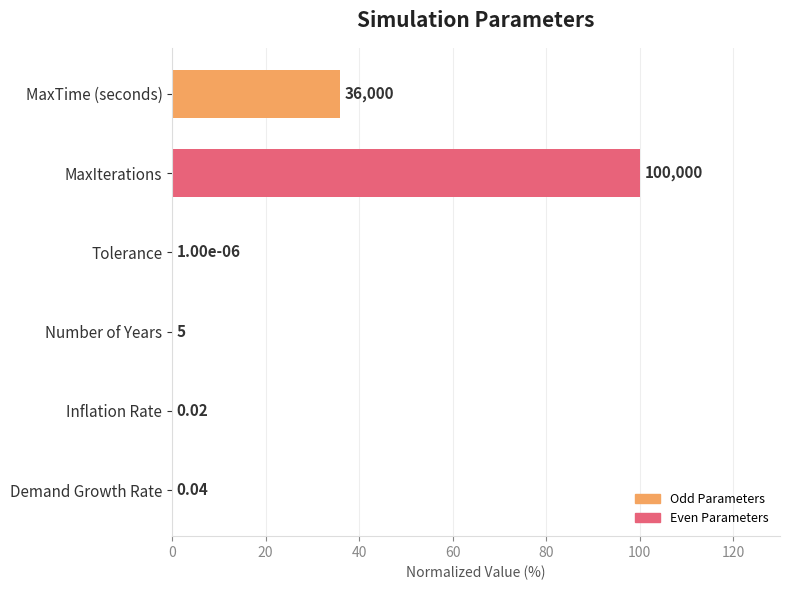

What is the change in value from MaxTime (seconds) to MaxIterations?

+64.0